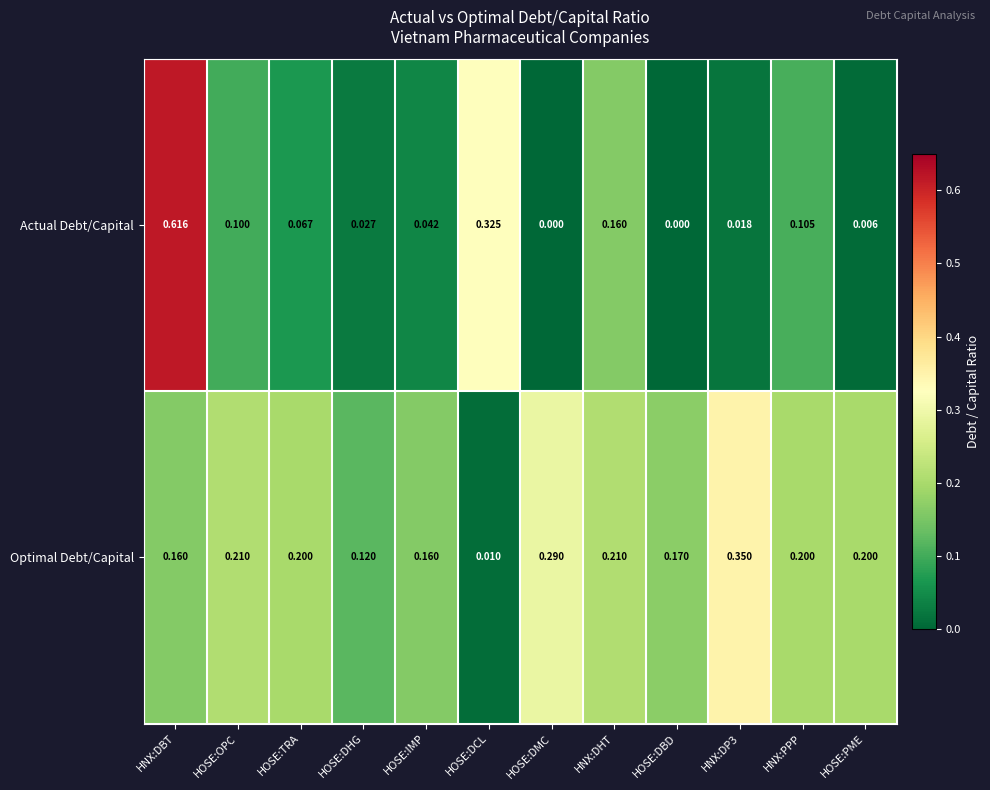

Between HOSE:IMP and HOSE:DMC, which series saw the biggest shift?

Optimal Debt/Capital